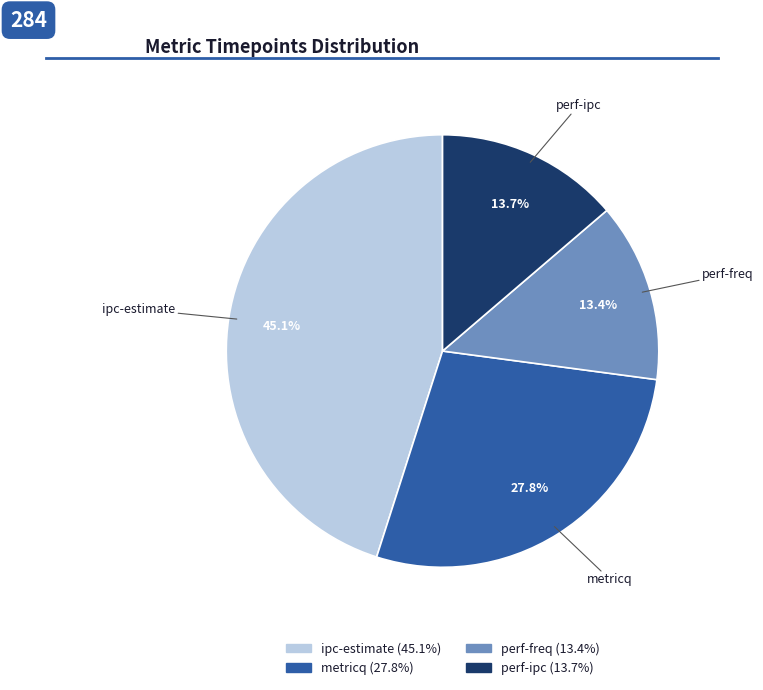

To the nearest percent, what is the average slice percentage?

25%